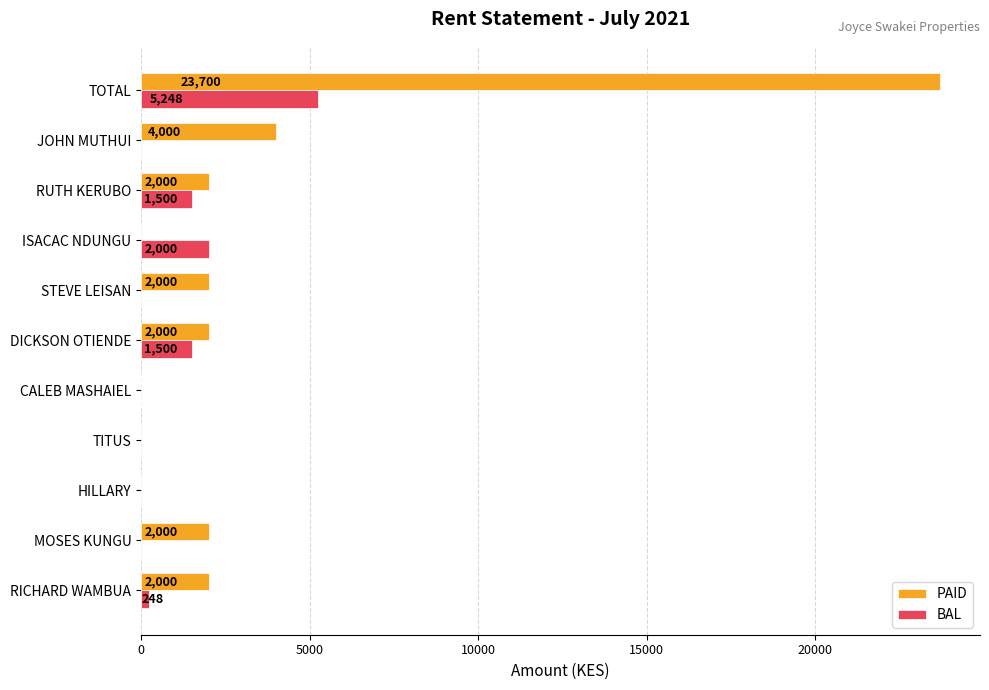

What is the sum of the PAID values at JOHN MUTHUI and DICKSON OTIENDE?

6000